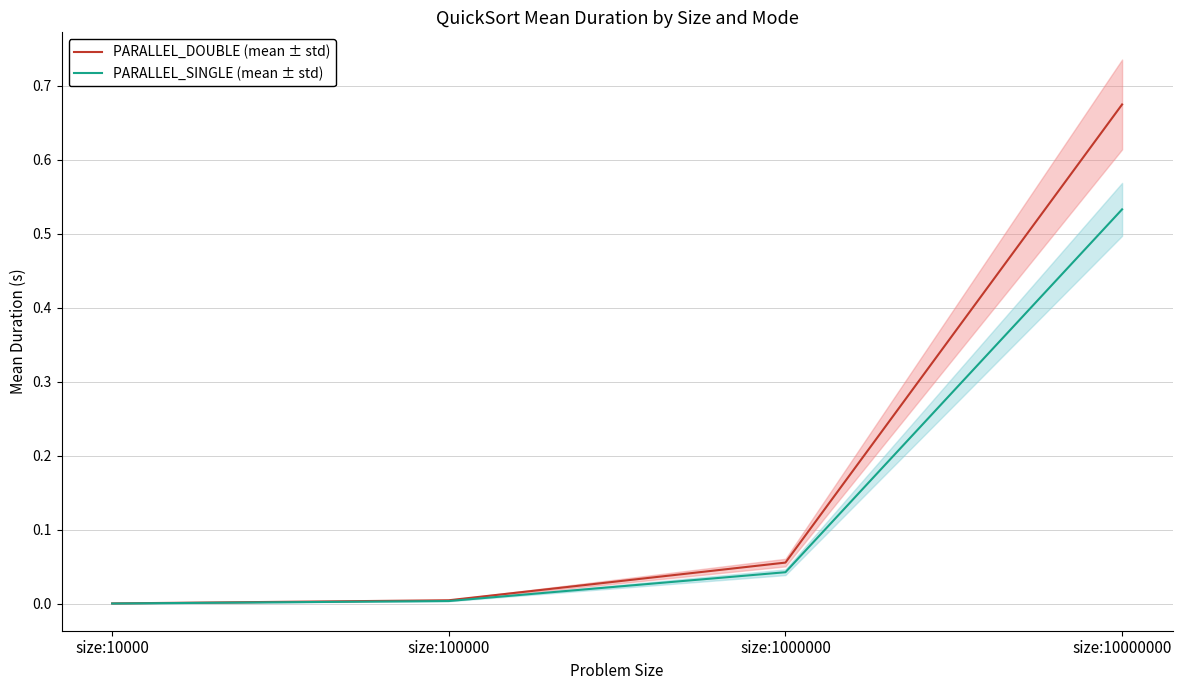

What is the average value of the PARALLEL_DOUBLE (mean ± std) series?

0.2